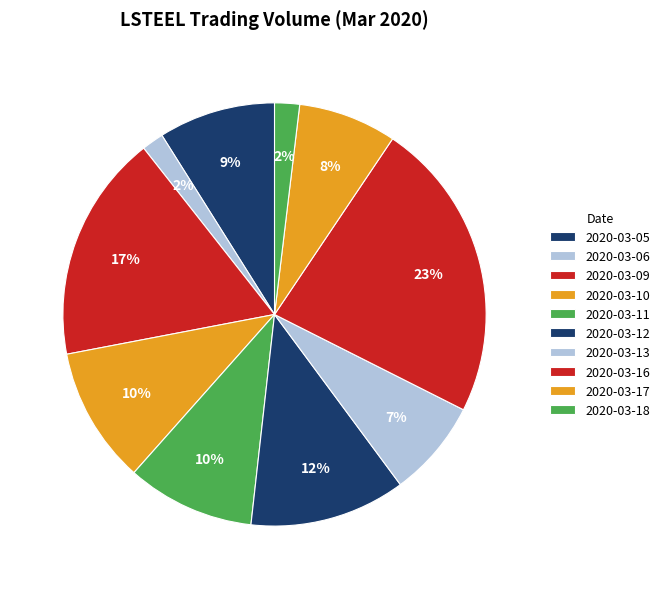

How many slices are in this pie chart?

10